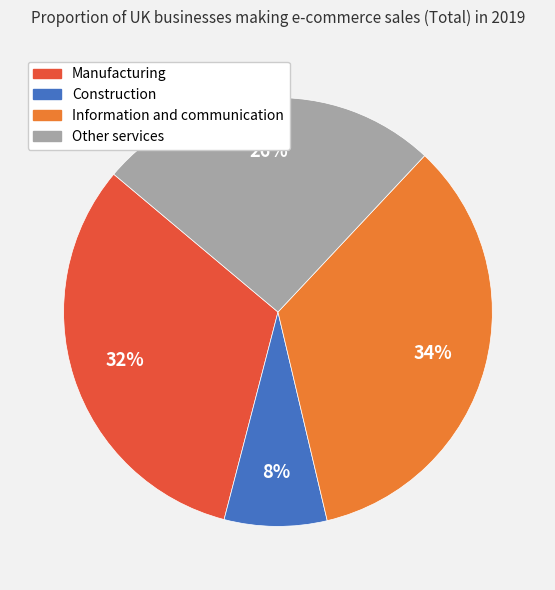

Between Manufacturing and Information and communication, which is larger?

Information and communication